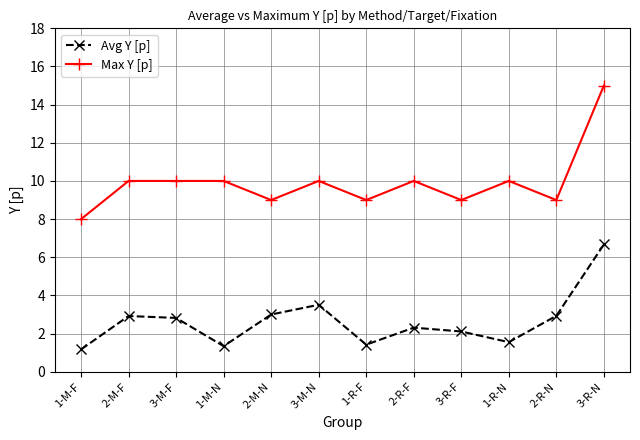

How many data points does each series have?

12